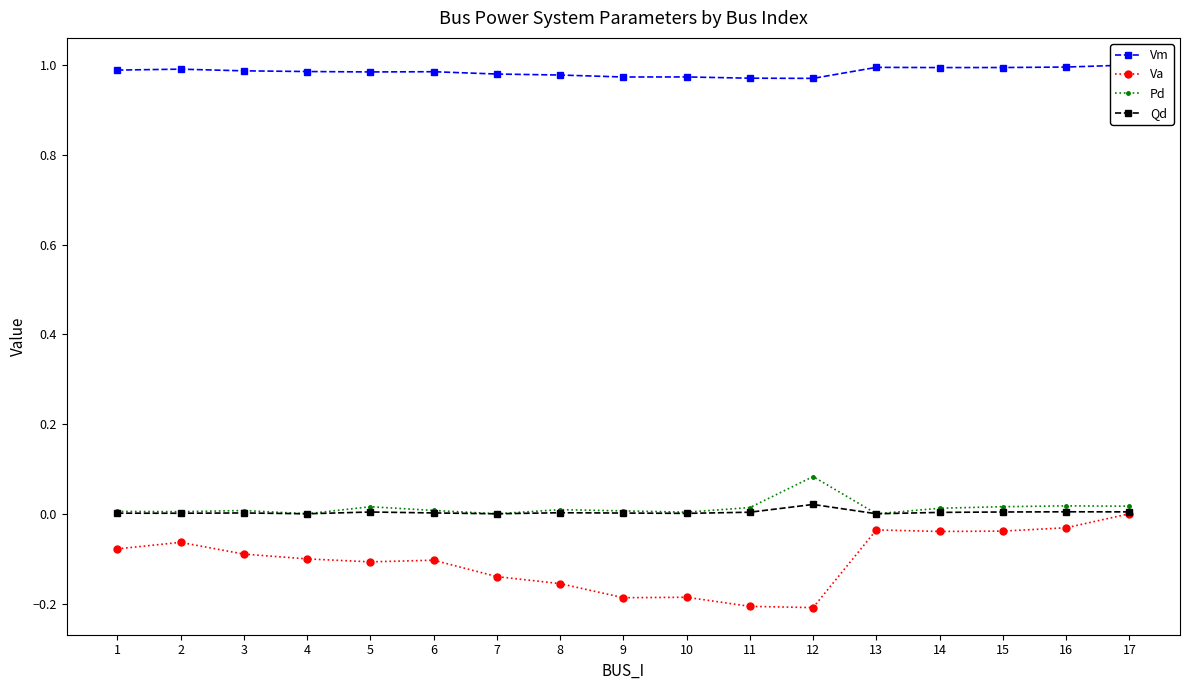

At which category does Vm reach its first local valley?

5